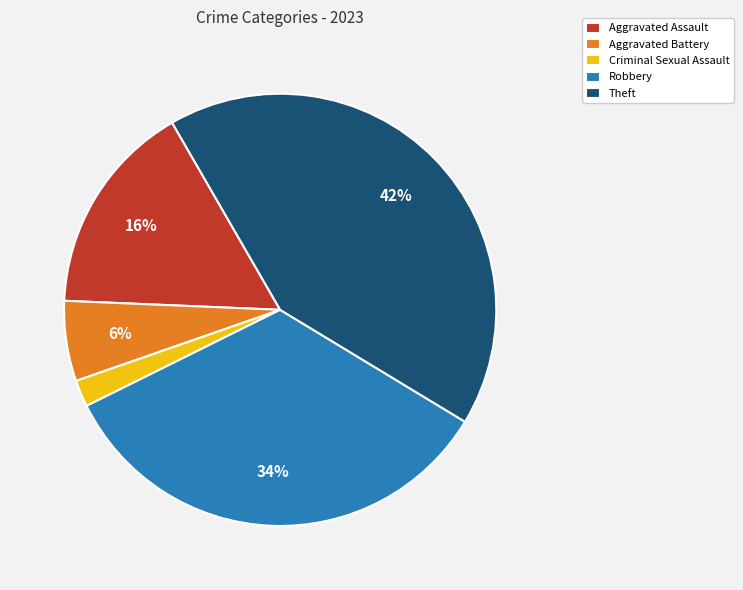

Which category has the biggest portion of the pie?

Theft